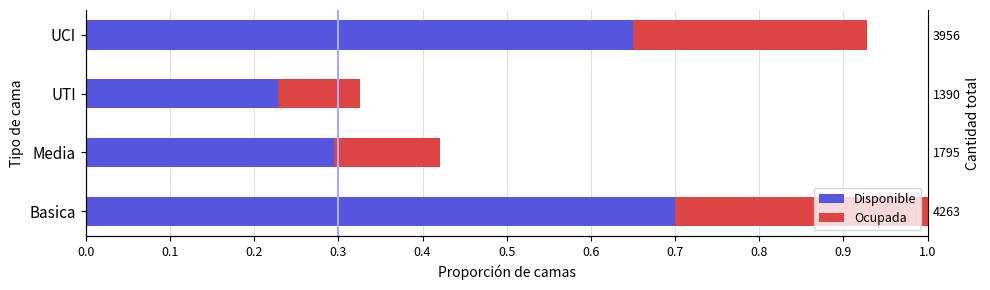

What is the total value across all series at Media?

0.4